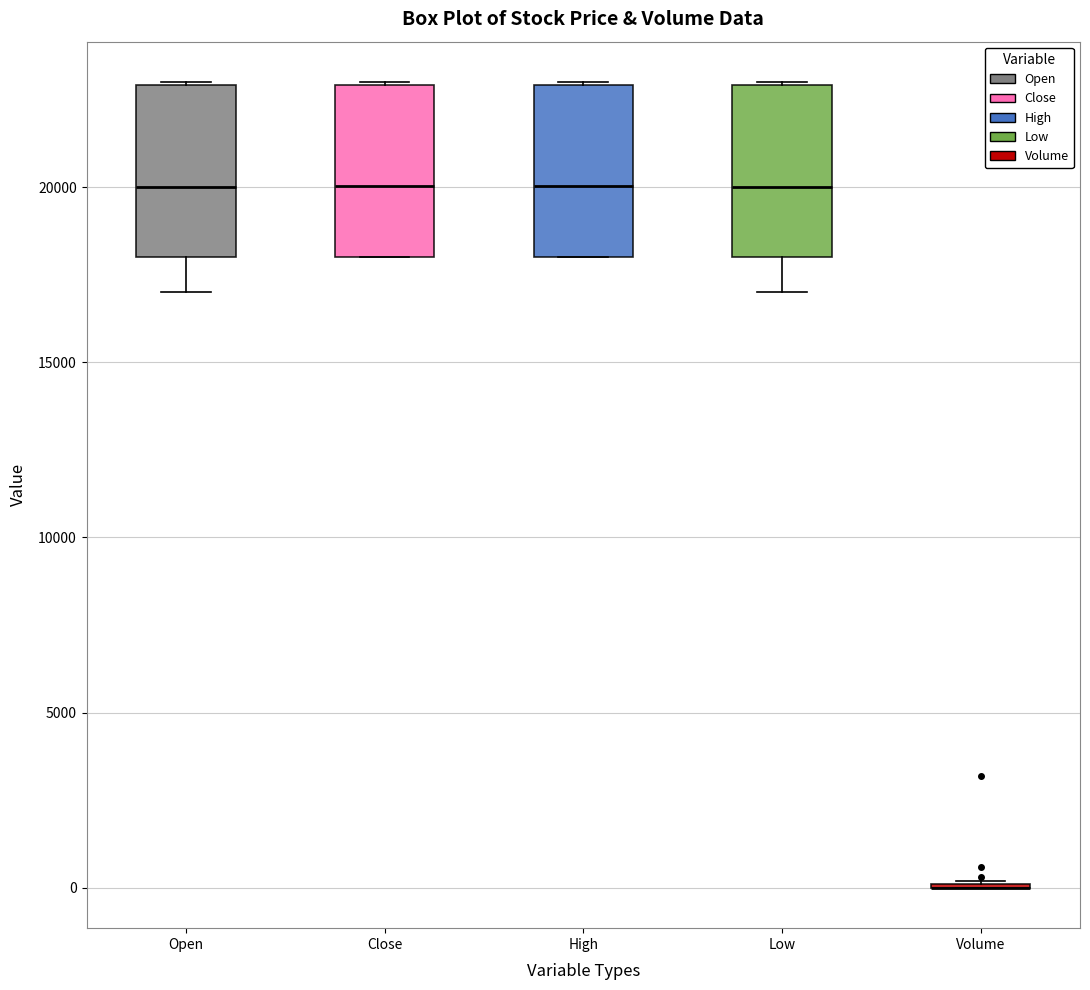

Reading left to right, read every box against the y-axis: the position of its median line, the range the box covers, and the ends of its whiskers. The values are not printed on the chart, so give them approximately, as read against the axis.

Open: median 20000, box 18000 to 23000, whiskers 17000 to 23000
Close: median 20000, box 18000 to 23000, whiskers 18000 to 23000
High: median 20000, box 18000 to 23000, whiskers 18000 to 23000
Low: median 20000, box 18000 to 23000, whiskers 17000 to 23000
Volume: box collapsed to a line at 0, whiskers 0 to 0